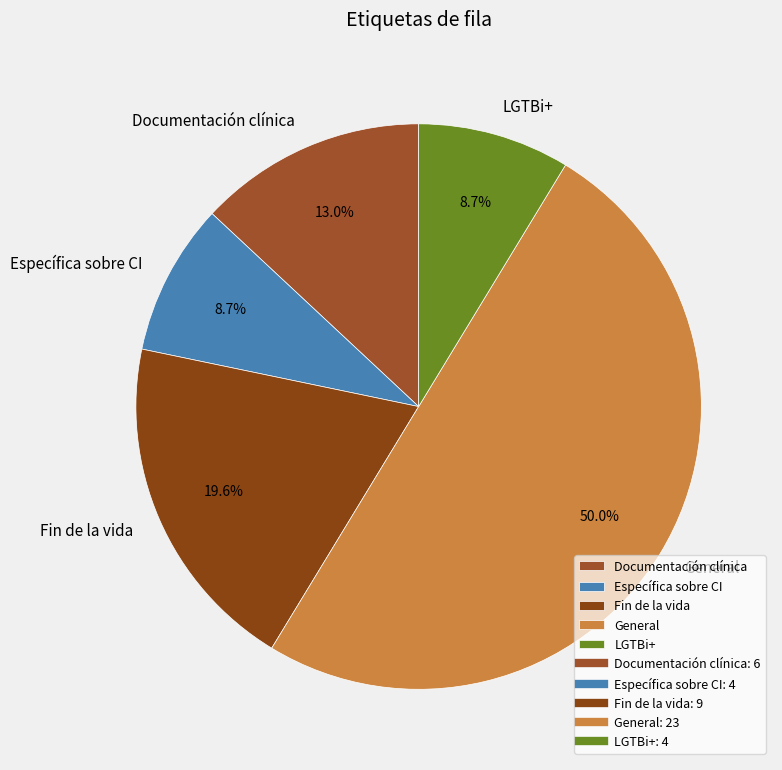

The Fin de la vida slice represents 20% of the pie. True or false?

True